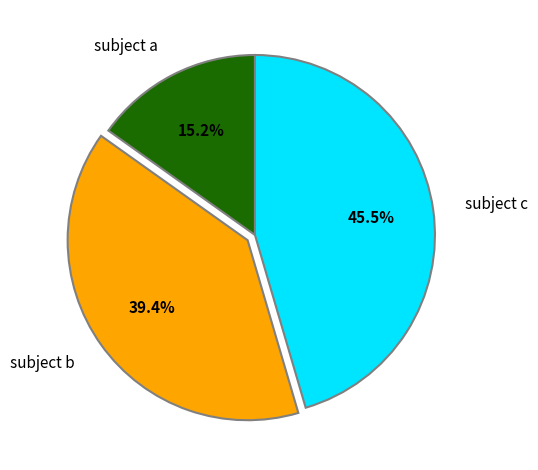

Is there any slice that represents more than half of the pie?

No